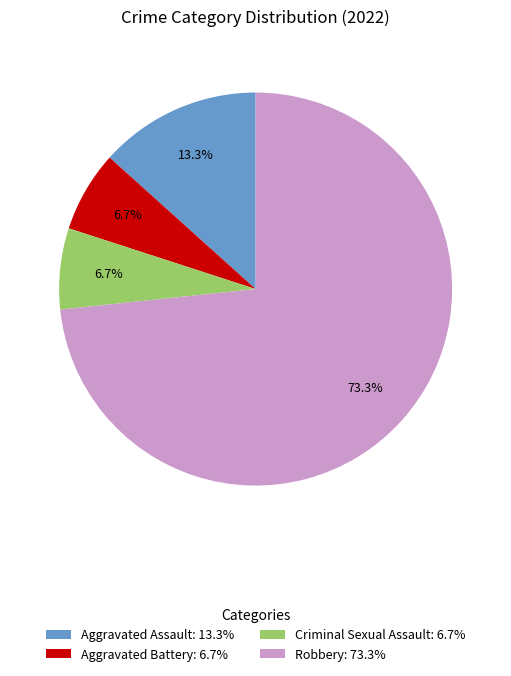

Which slice represents more than half of the pie?

Robbery